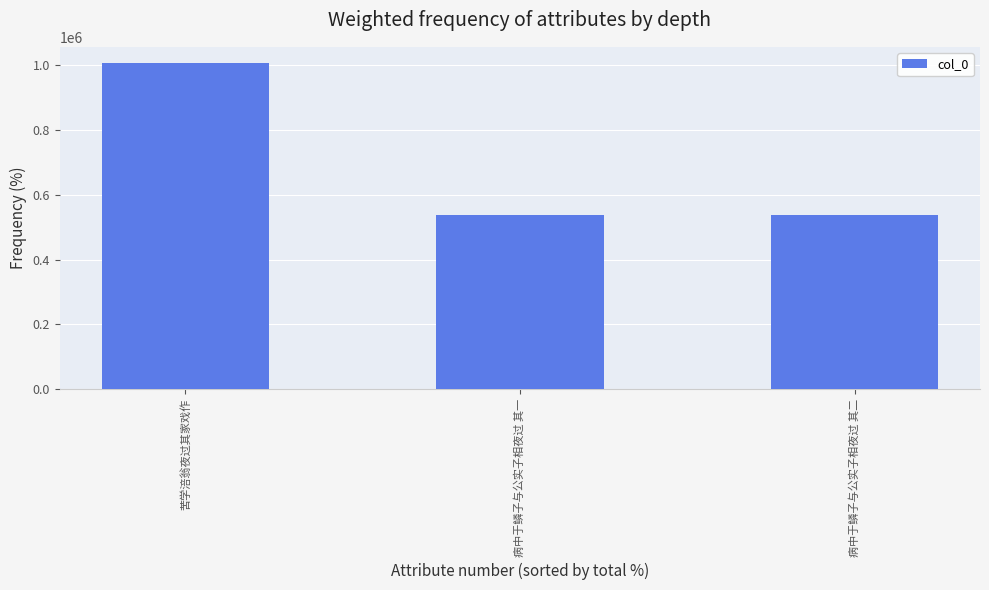

Where is the data nearest to the value 771641?

病中于鳞子与公实子相夜过 其二